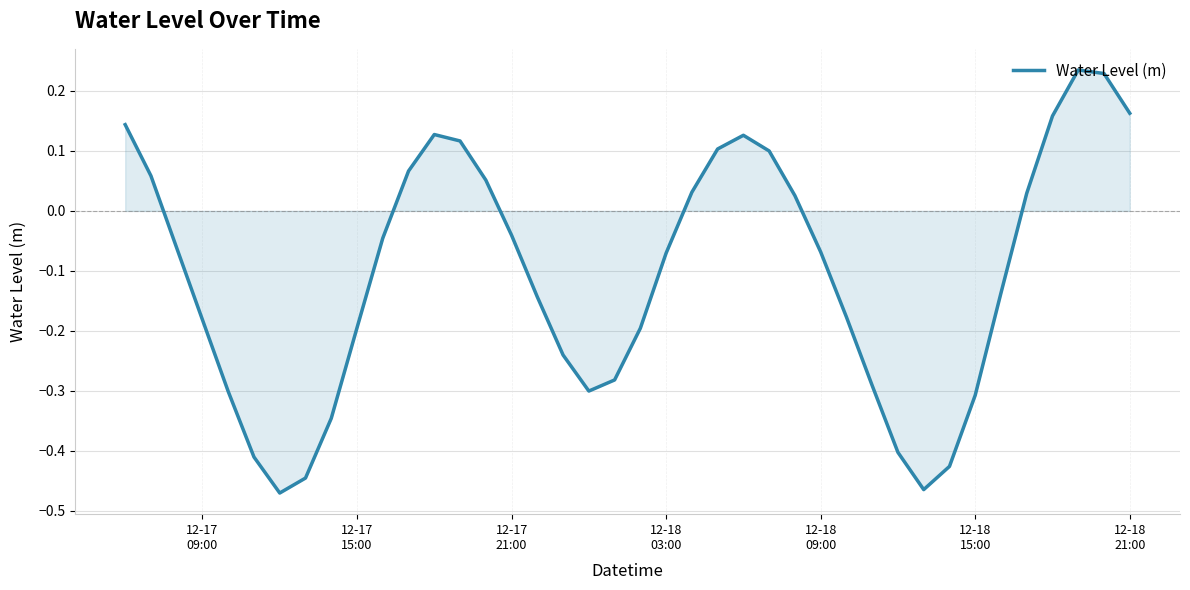

What is the difference between the maximum and minimum values?

0.7